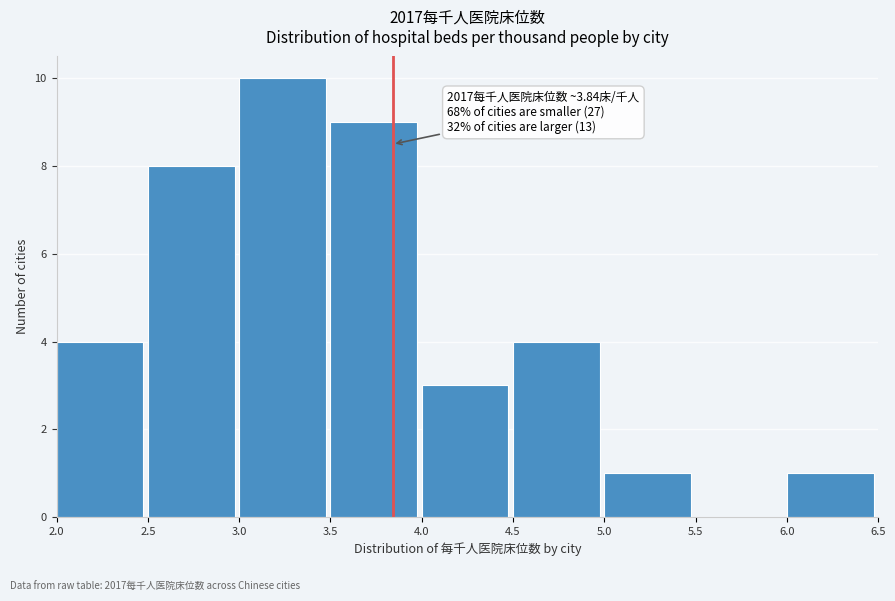

Over which range of the x-axis is the bar tallest?

3.0 to 3.5